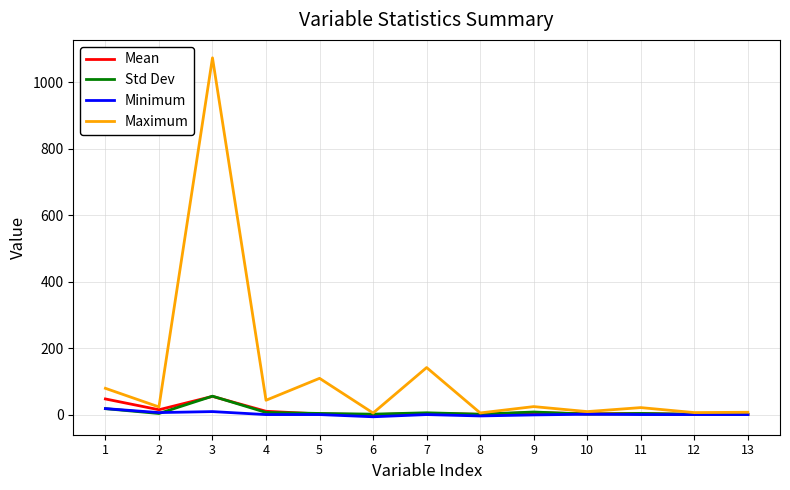

What is the maximum value for Mean?

54.8